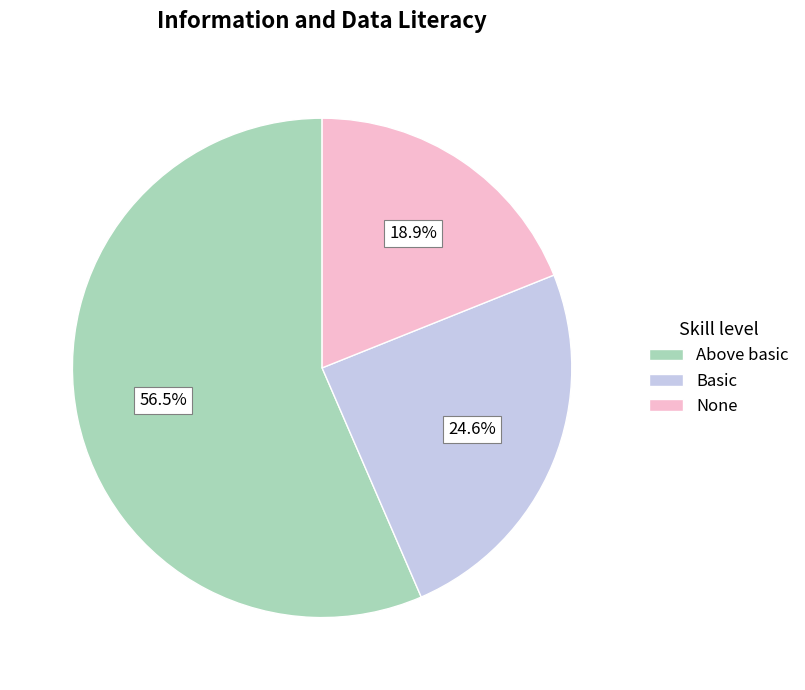

Which has a higher value, Basic or None?

Basic